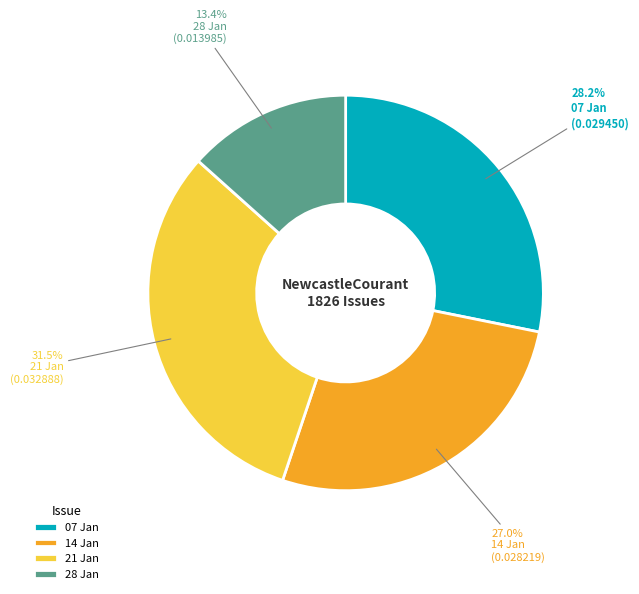

To the nearest percent, what is the difference between the largest and smallest slice percentages?

18%